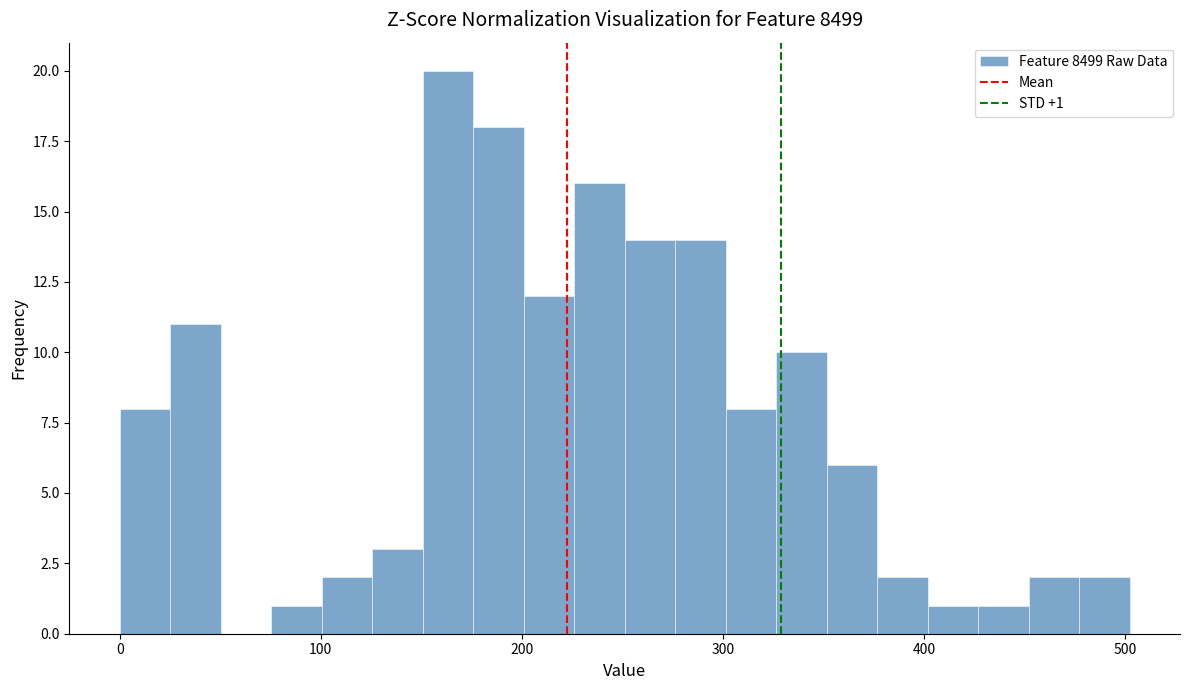

Read against the x-axis, roughly where is the centre of the tallest bar?

160